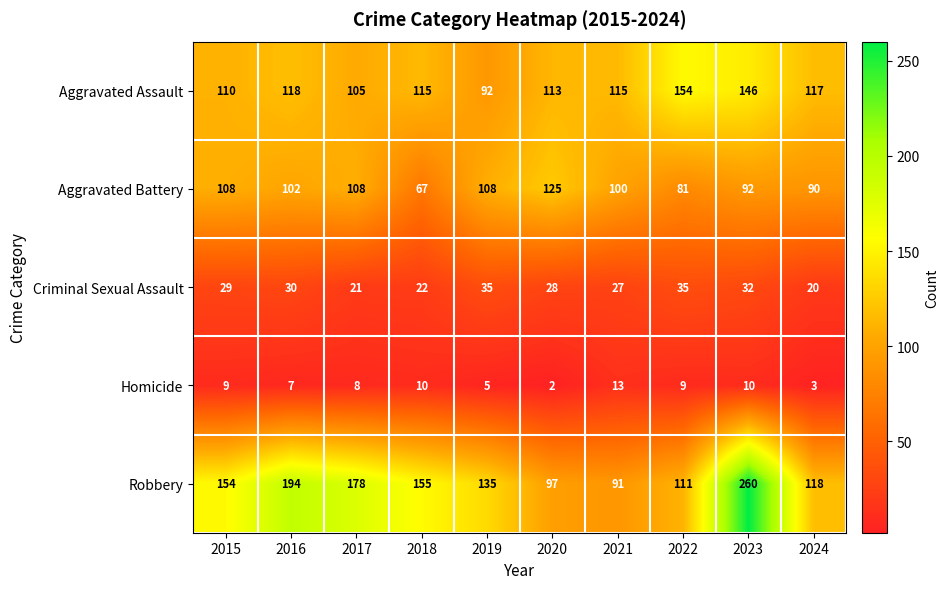

Where is Homicide nearest to the value 7?

2016